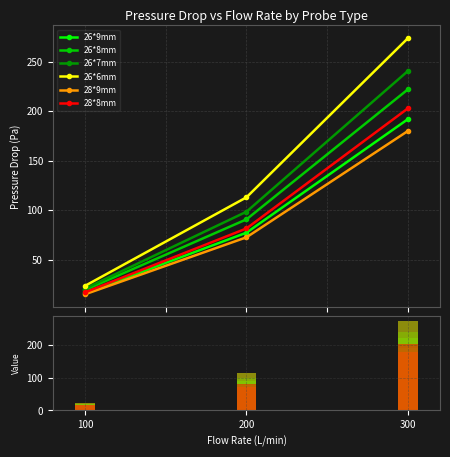

True or false: 26*7mm has a value of 47.6 at 200.

False